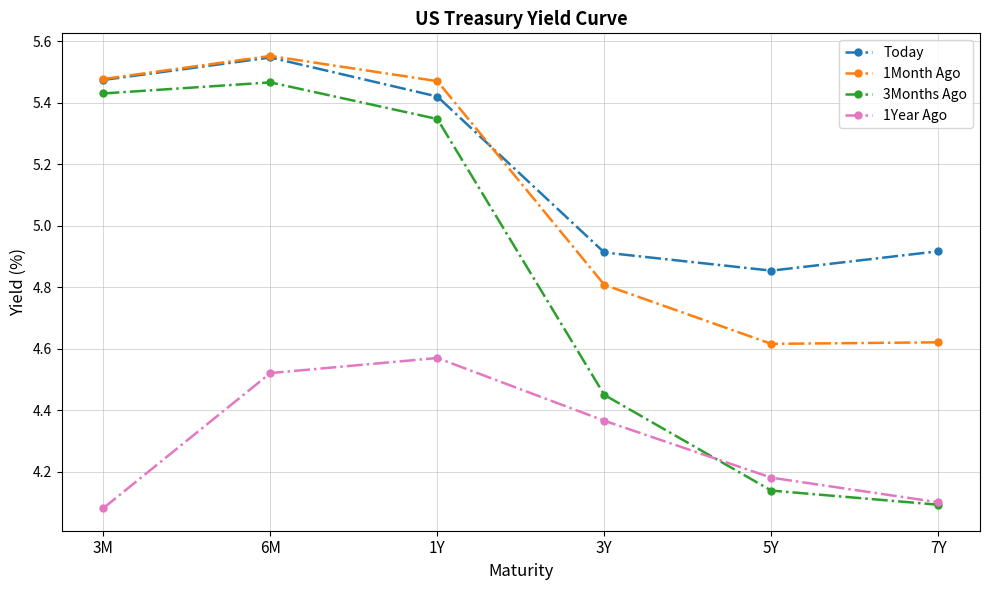

What is the difference between the maximum and minimum values in the 1Year Ago series?

0.5